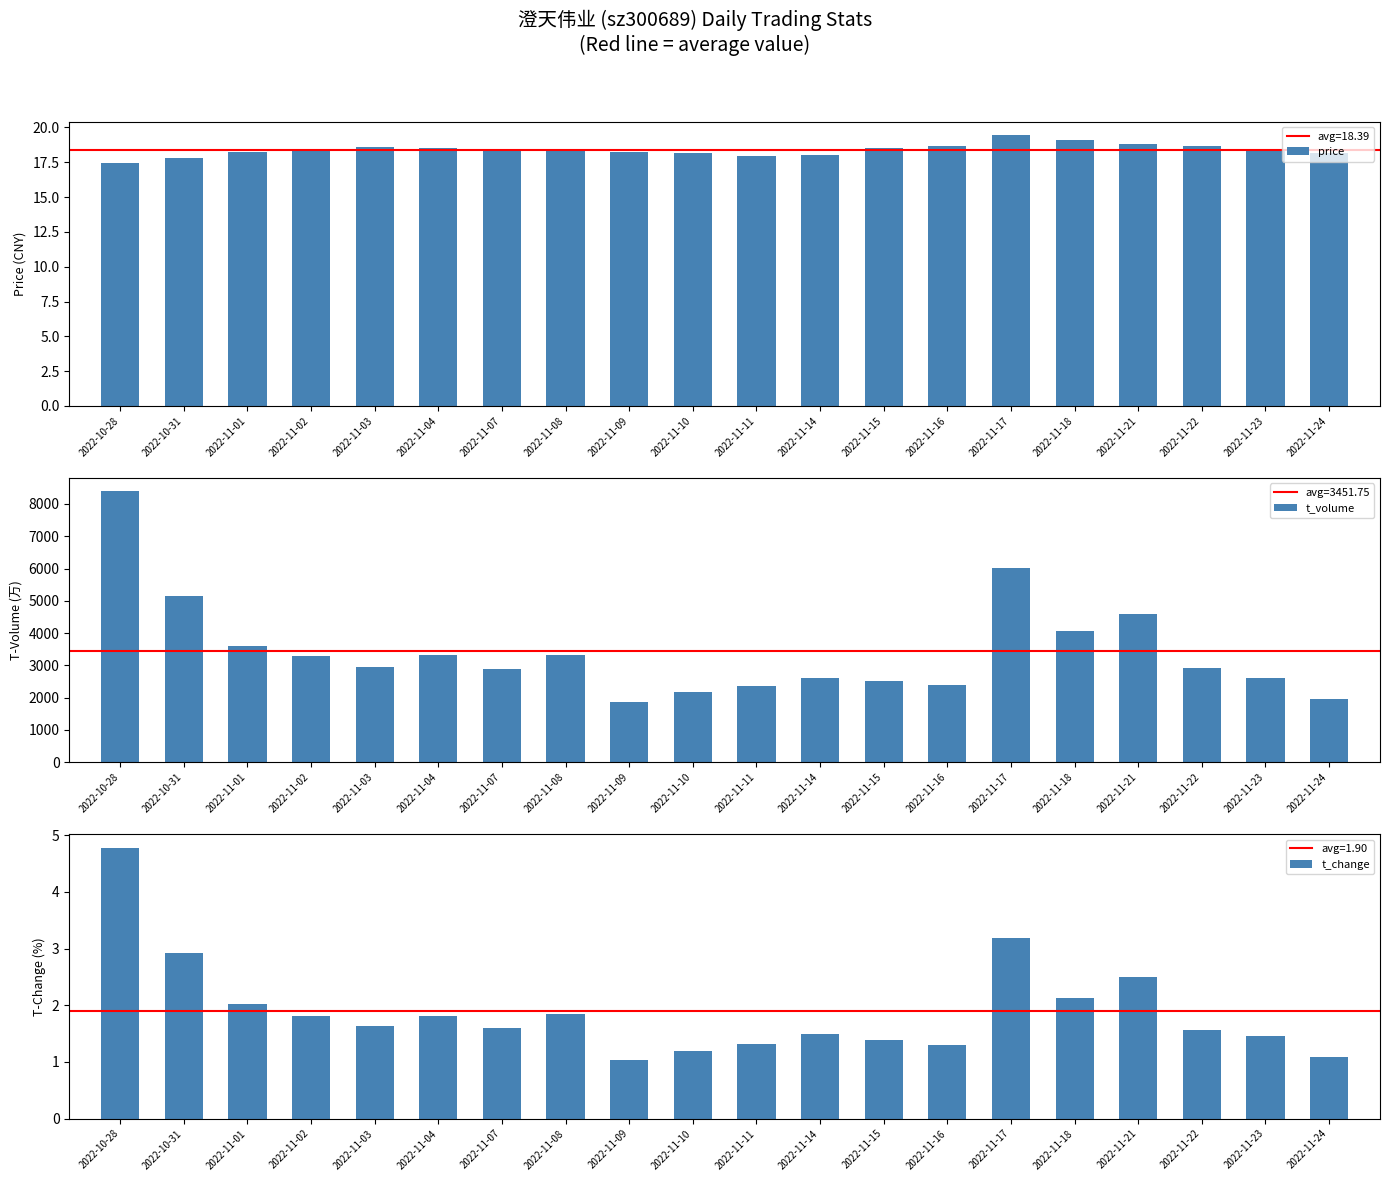

Is the value of t_volume at 2022-11-22 greater than the value of t_change at 2022-11-01?

Yes